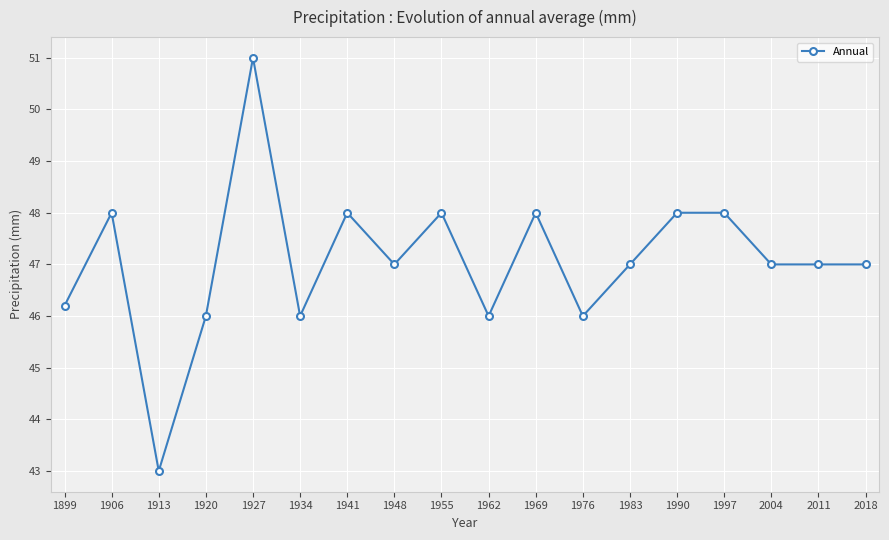

What is the maximum value shown in the chart?

51.0